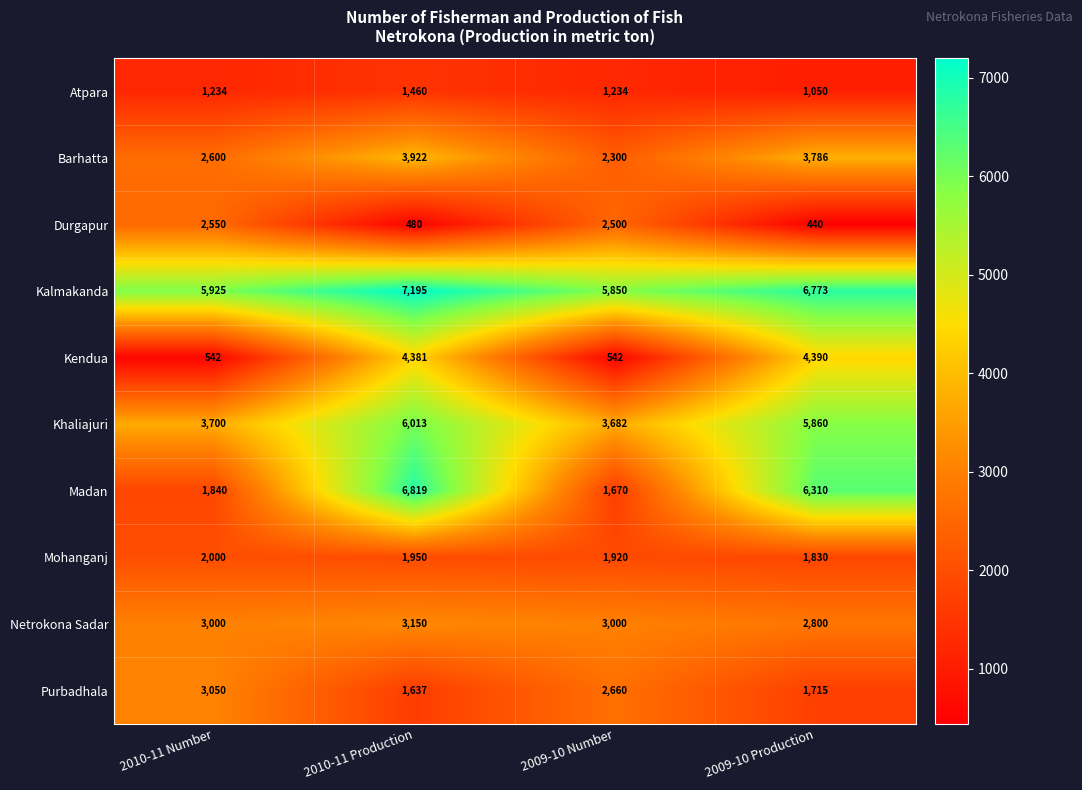

What is the greatest value displayed?

7195